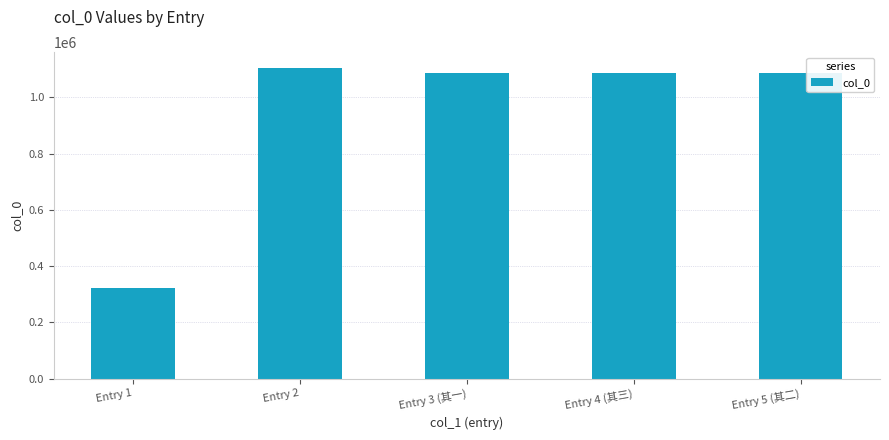

The chart shows a value of 1085158 at Entry 3 (其一). True or false?

True